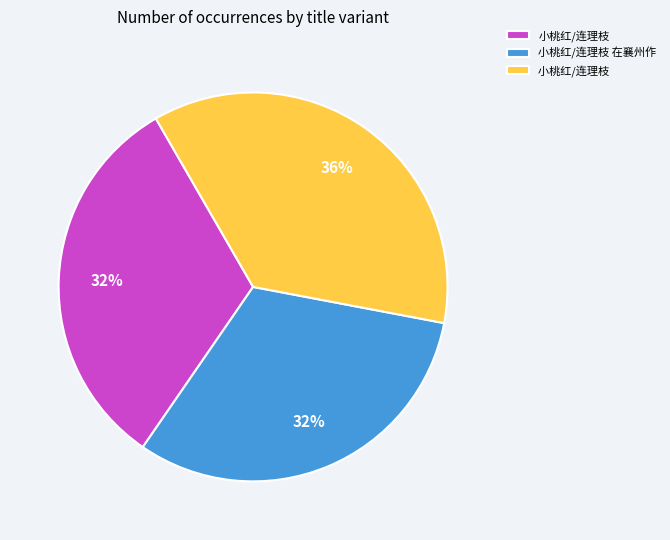

Is there a majority slice in this chart?

No